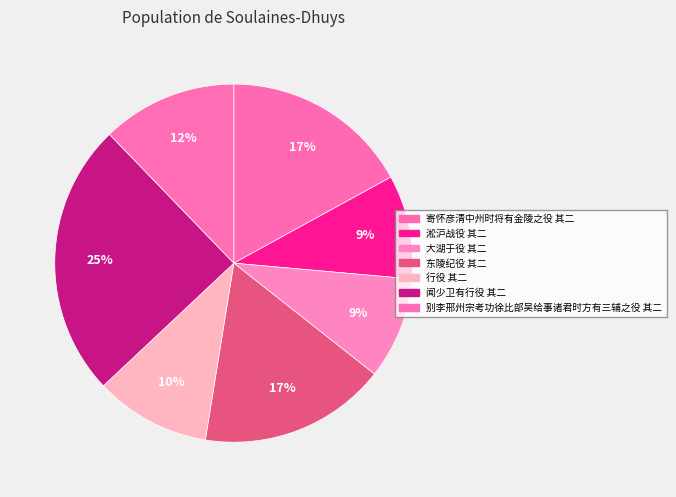

Count the number of slices in the pie.

7